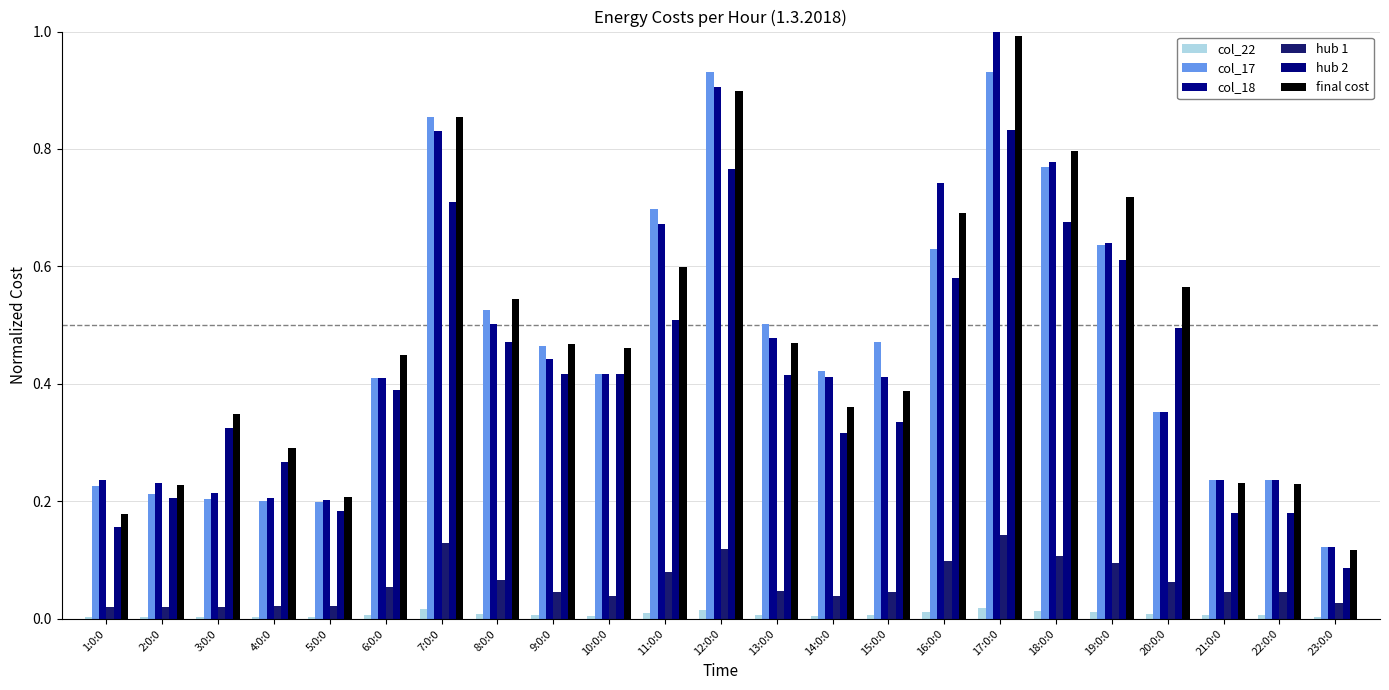

How many distinct data groups are displayed?

6